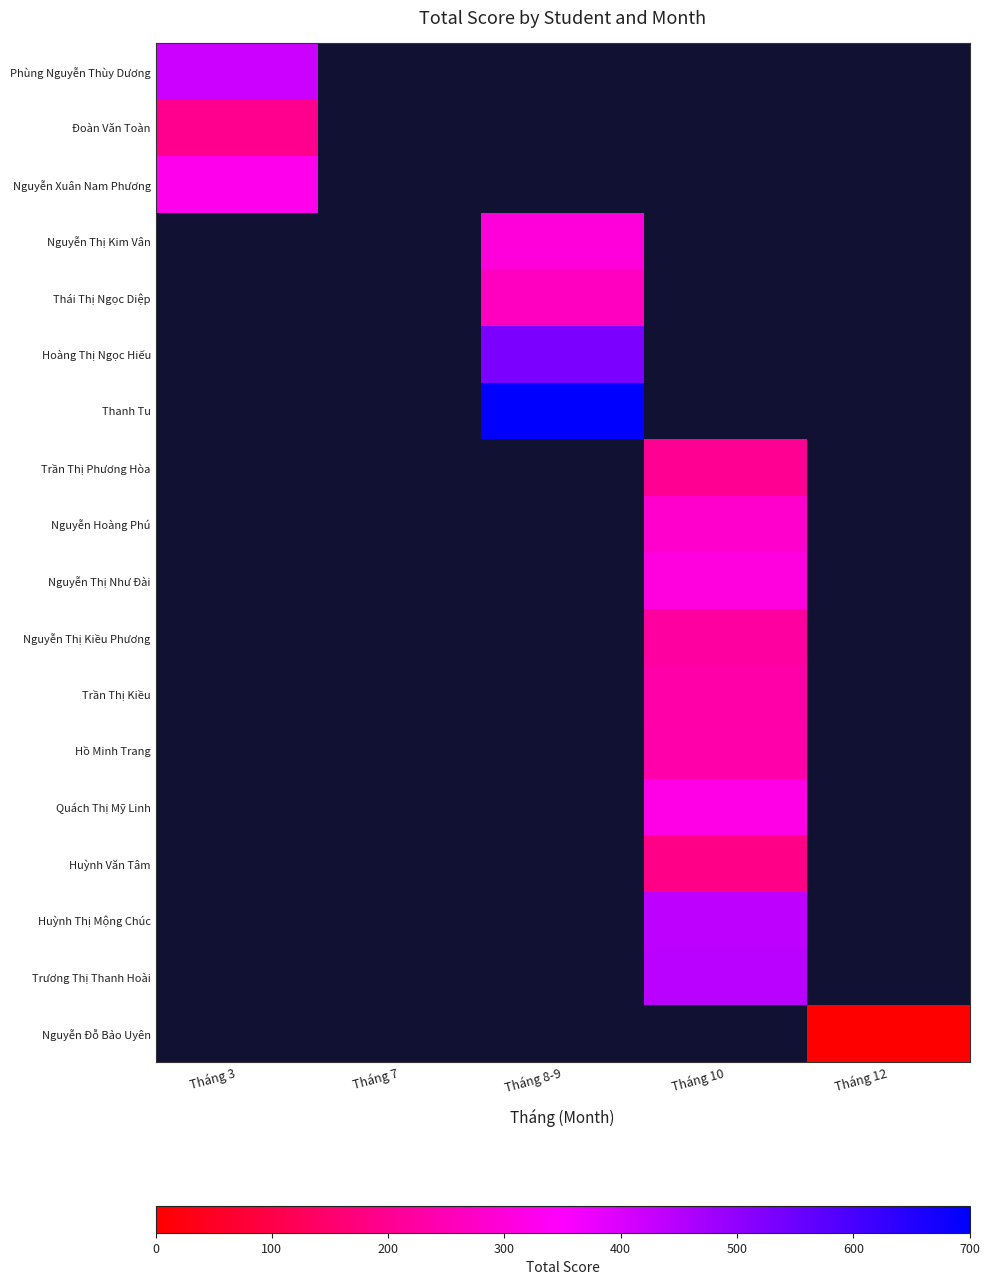

Count the number of categories in the chart.

5